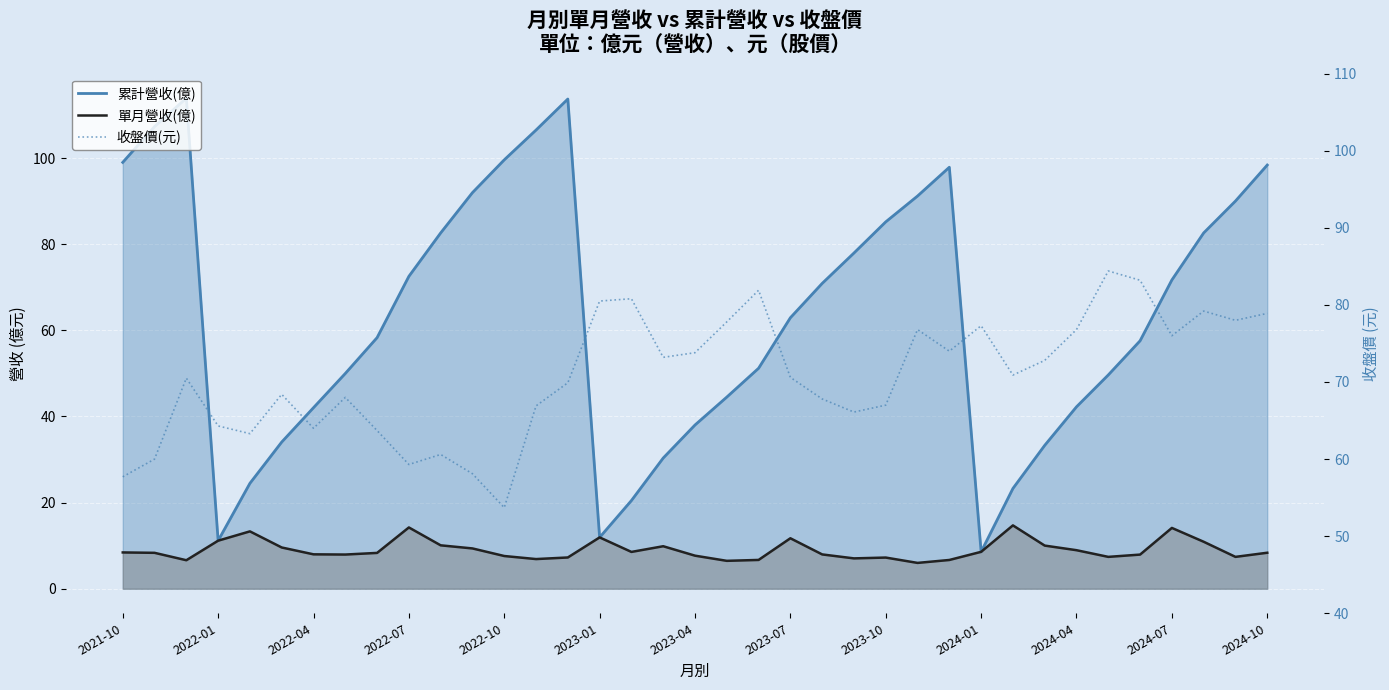

True or false: 單月營收(億) and 收盤價(元) cross at least once.

False